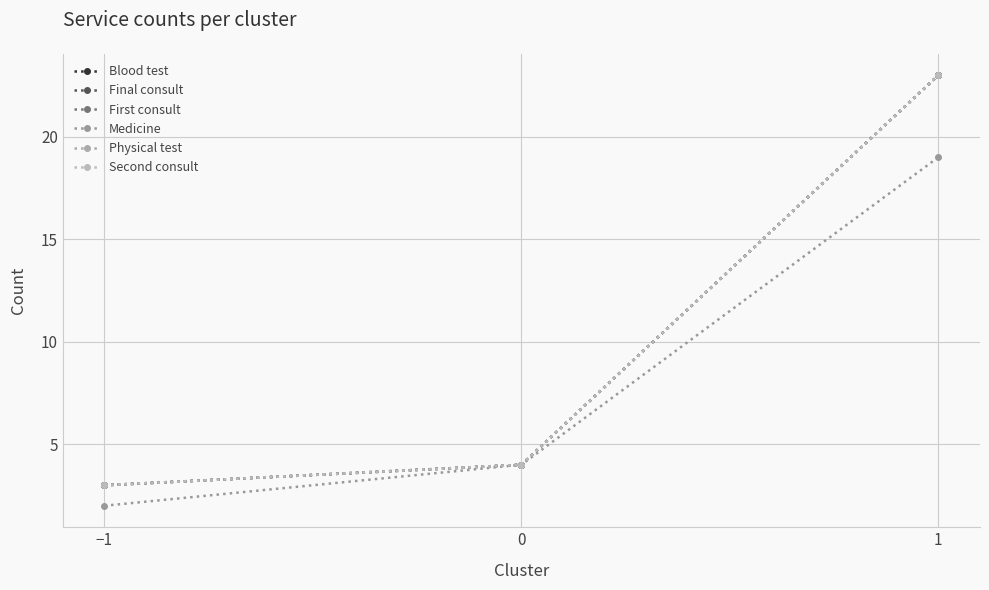

At −1, list the series in order from smallest to largest.

Medicine, Blood test, Final consult, First consult, Physical test, Second consult